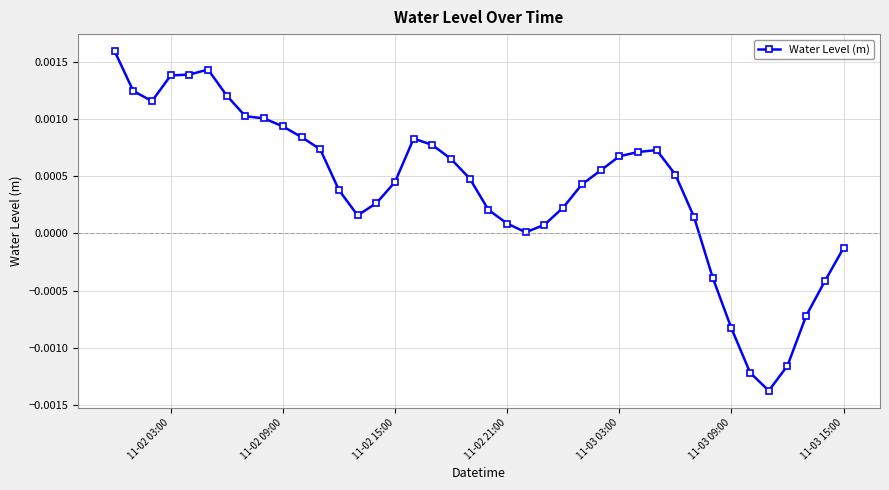

True or false: there are more than 1 points higher than both neighbors.

True